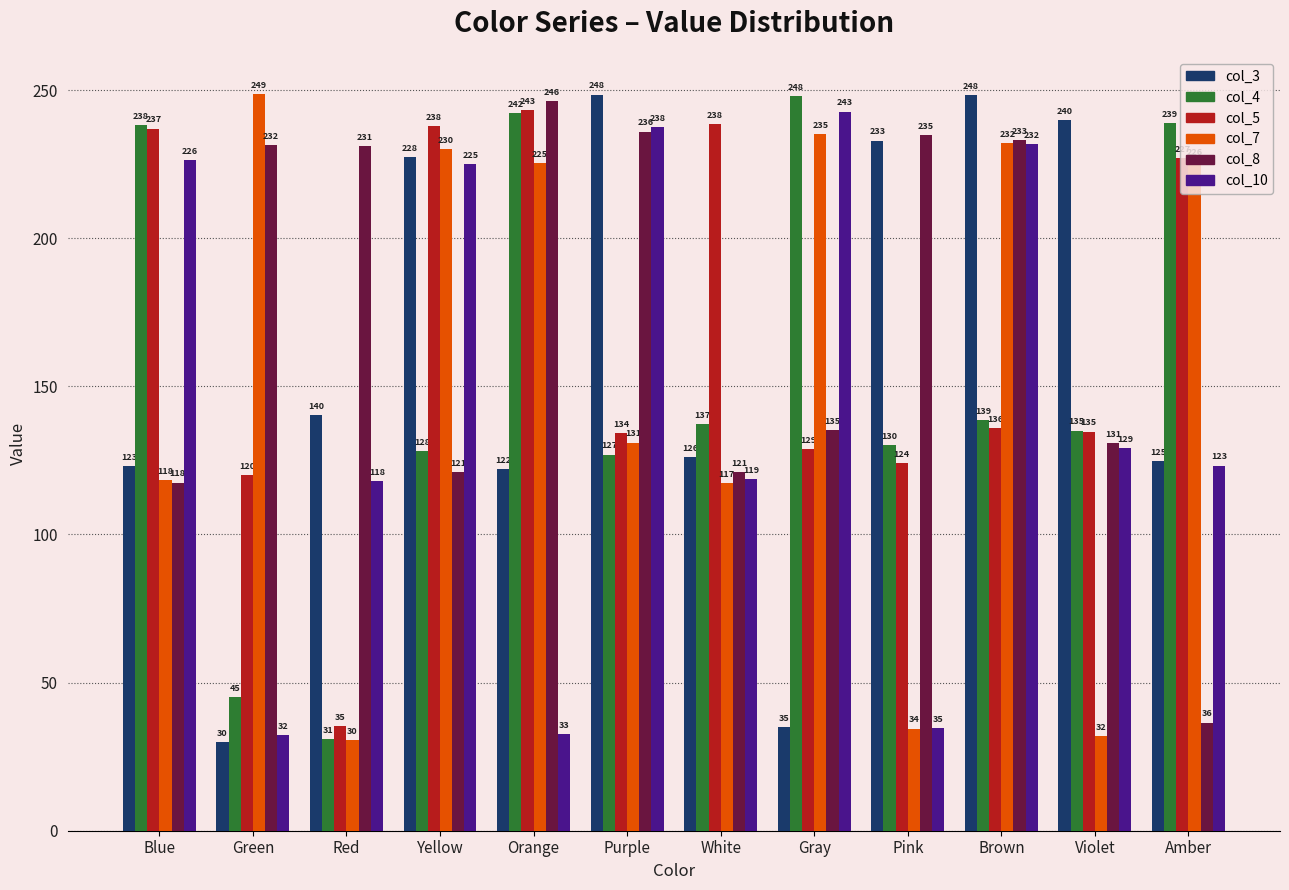

The col_7 series shows 91.8 at Green. True or false?

False